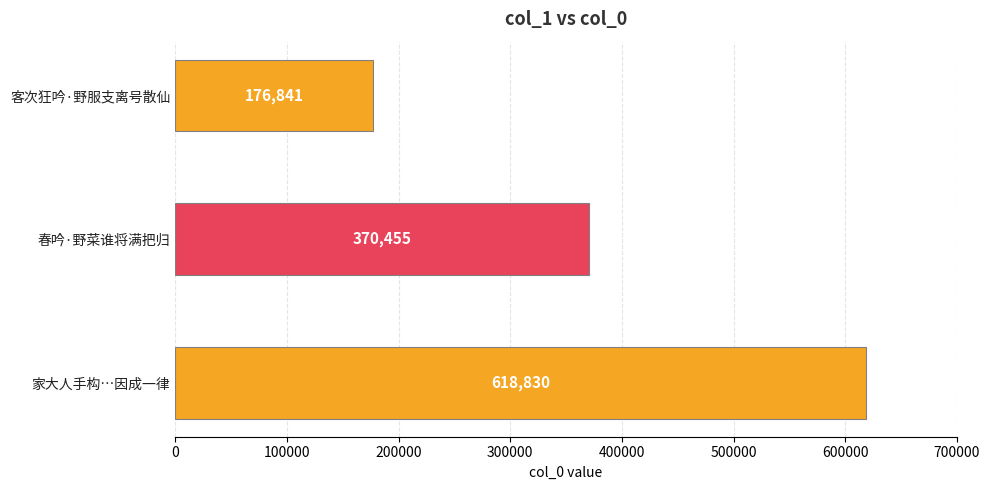

What is the minimum value shown in the chart?

176841